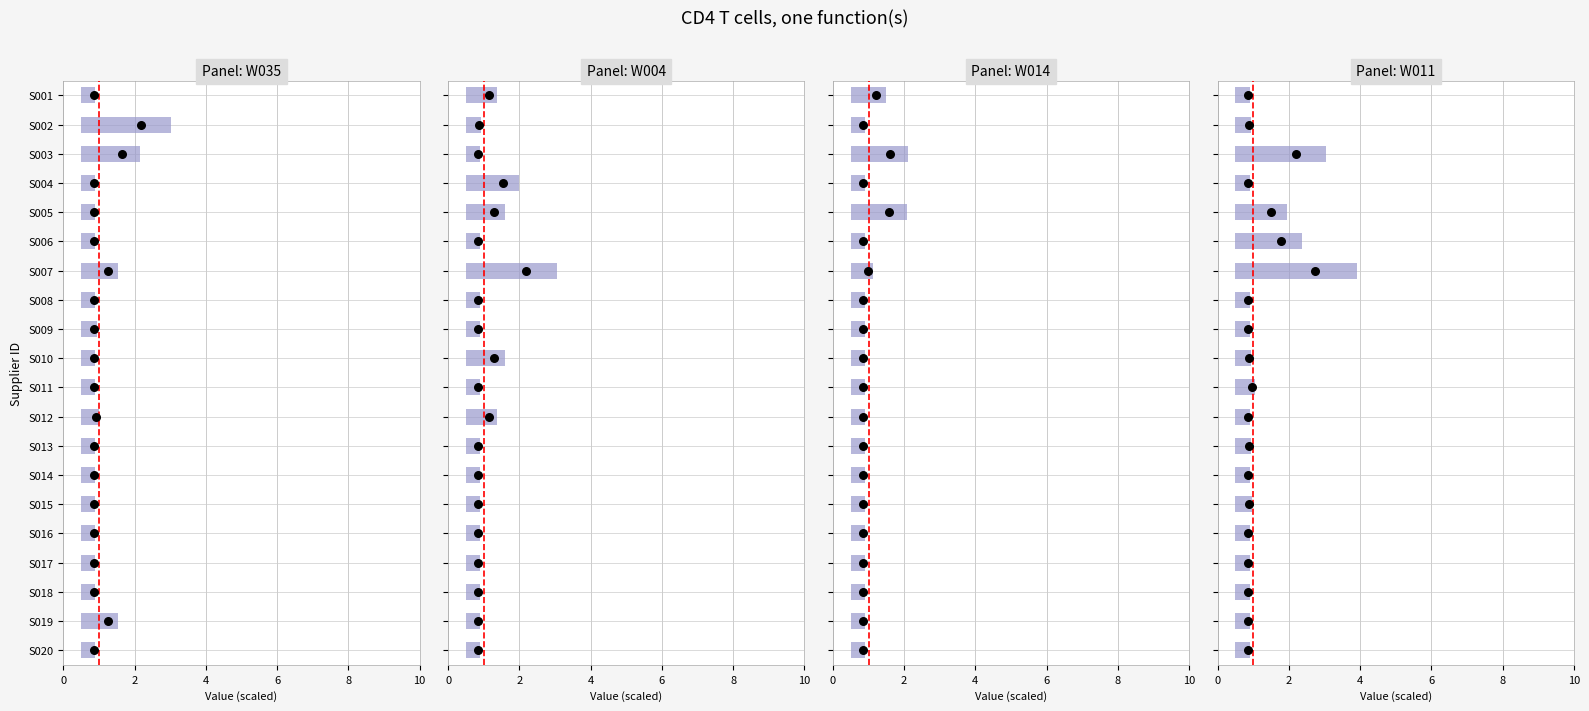

What are all the series names shown in the legend?

W035, W004, W014, W011